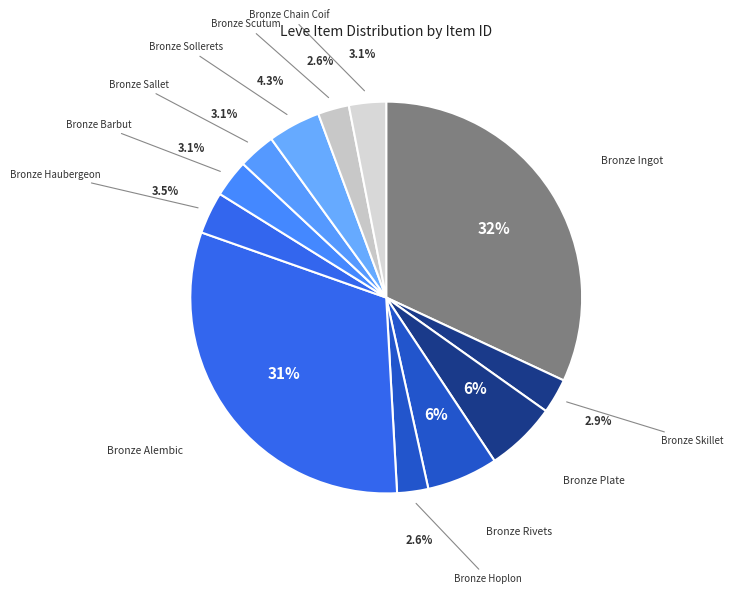

To the nearest percent, what percentage of the pie is Bronze Scutum?

3%